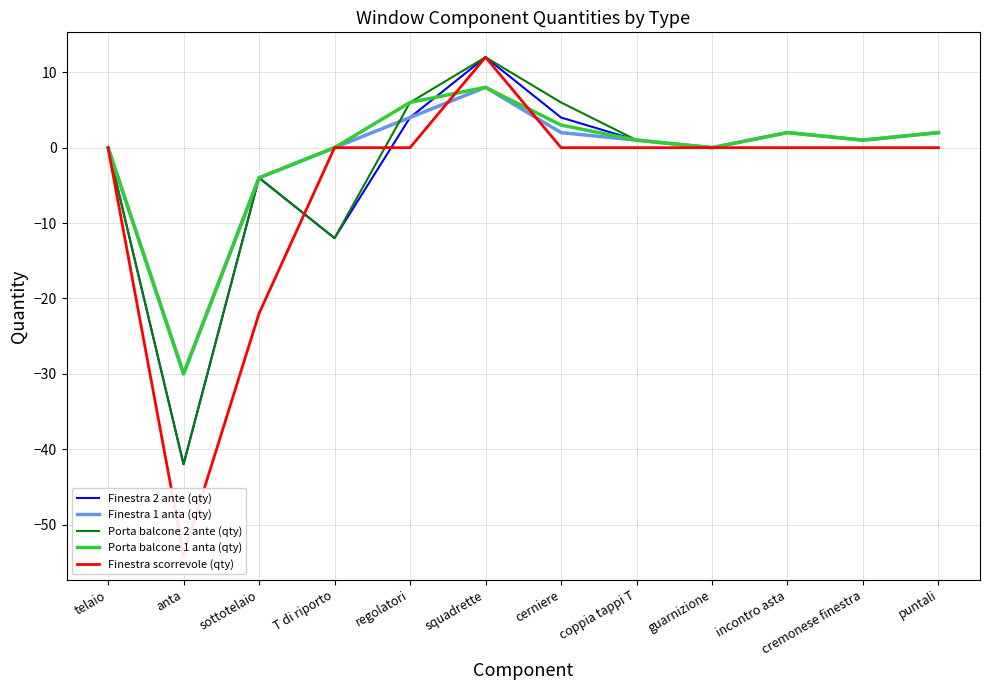

What is the total value across all series at anta?

-198